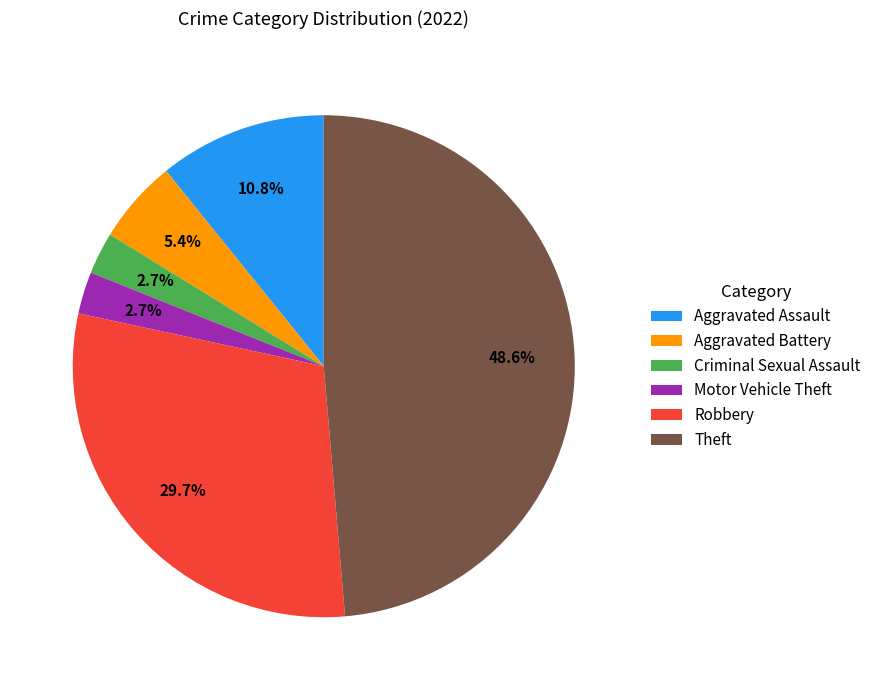

To the nearest percent, what is the difference between the largest and smallest slice percentages?

46%